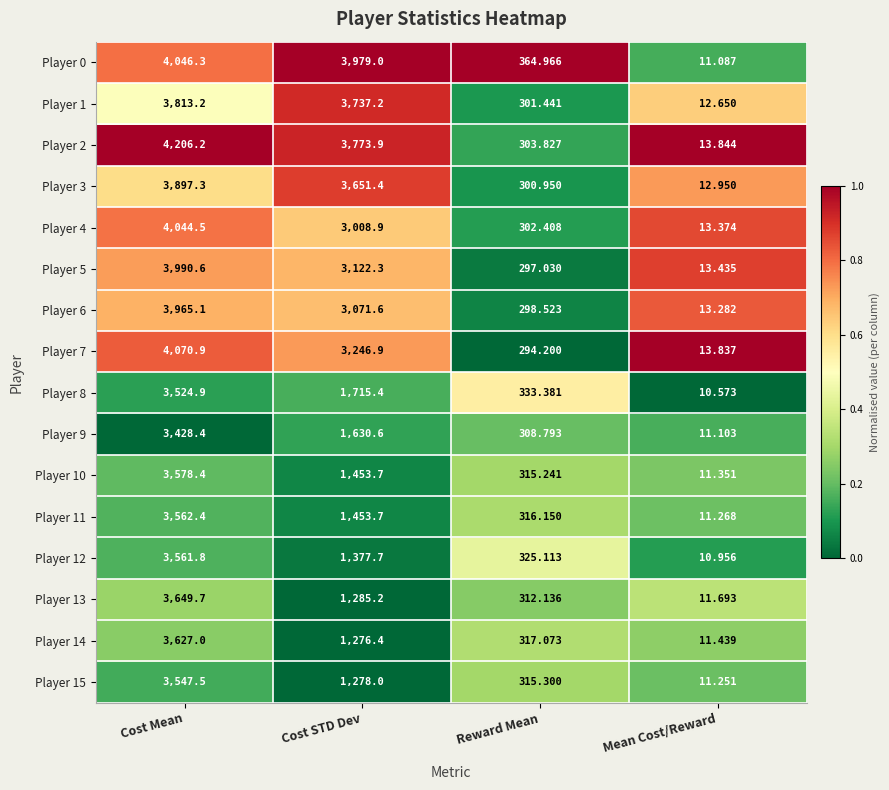

Which series has the widest spread of values?

Player 2